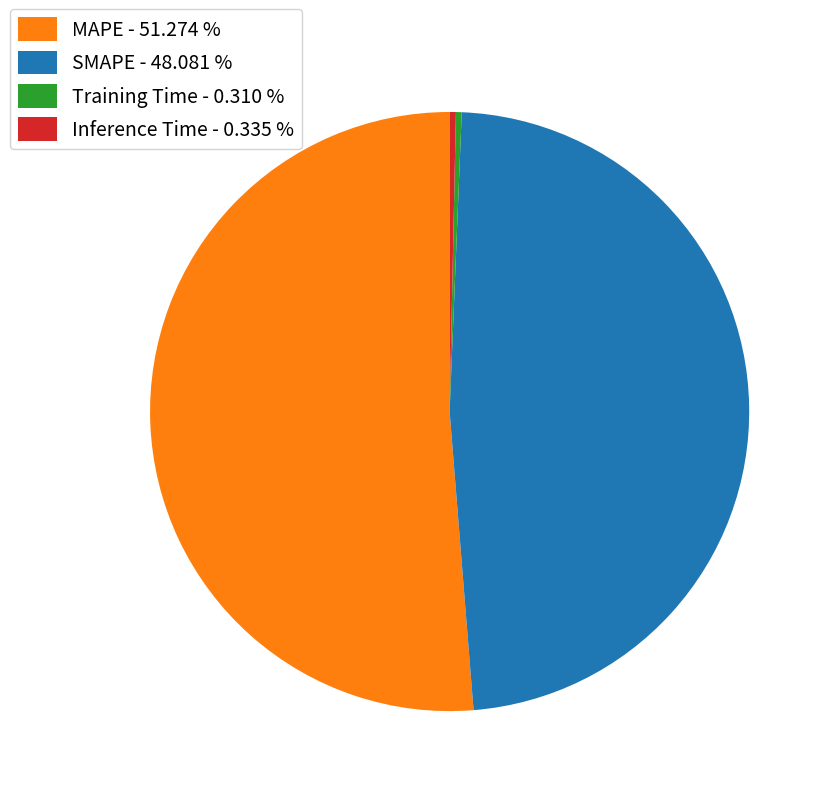

True or false: Inference Time accounts for 6% of the total.

False